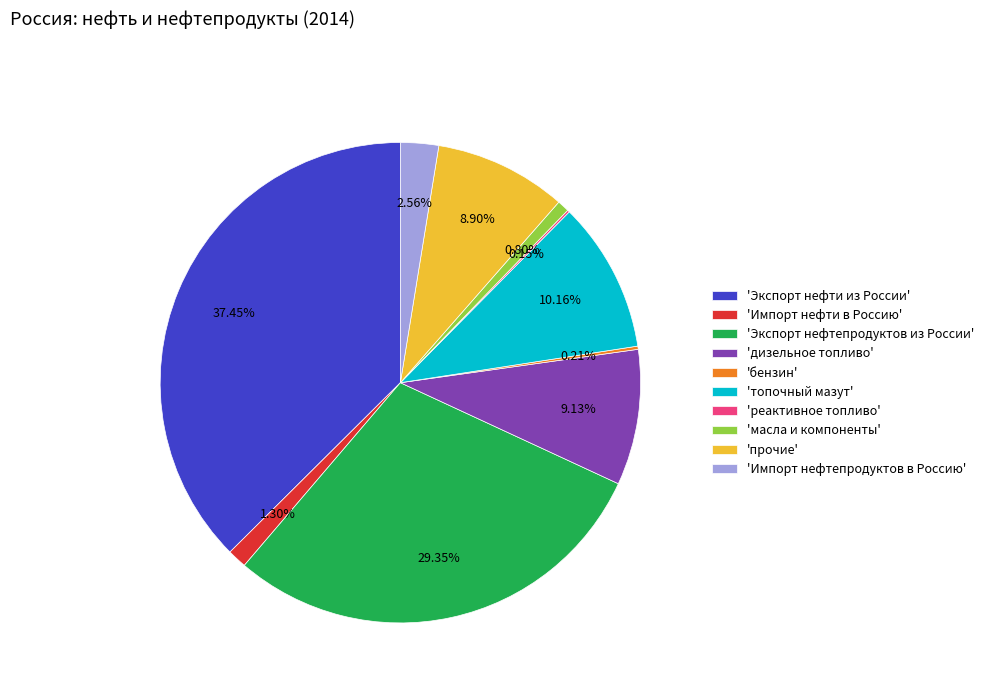

Which slice is the largest?

'Экспорт нефти из России'